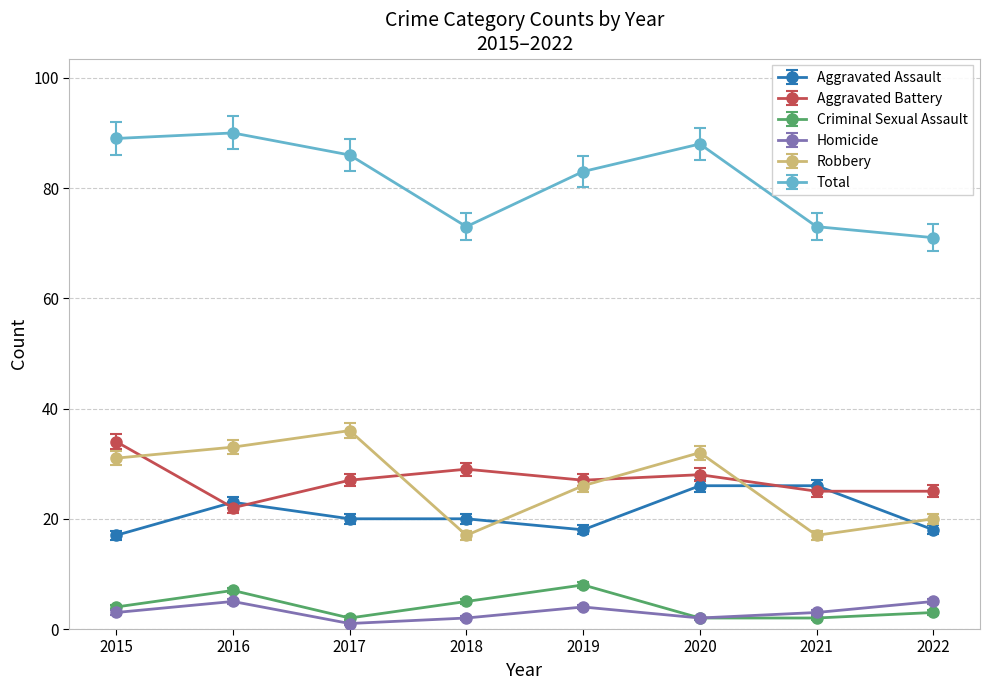

What is the value of the Homicide point at the 3rd from the left?

1